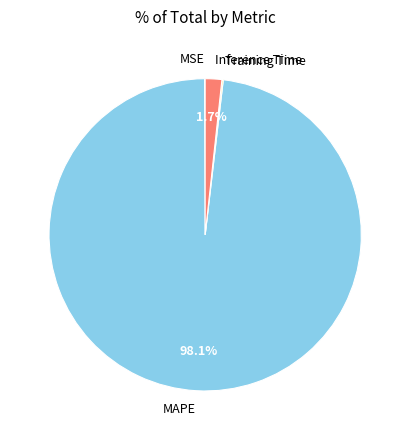

Which category has the biggest portion of the pie?

MAPE